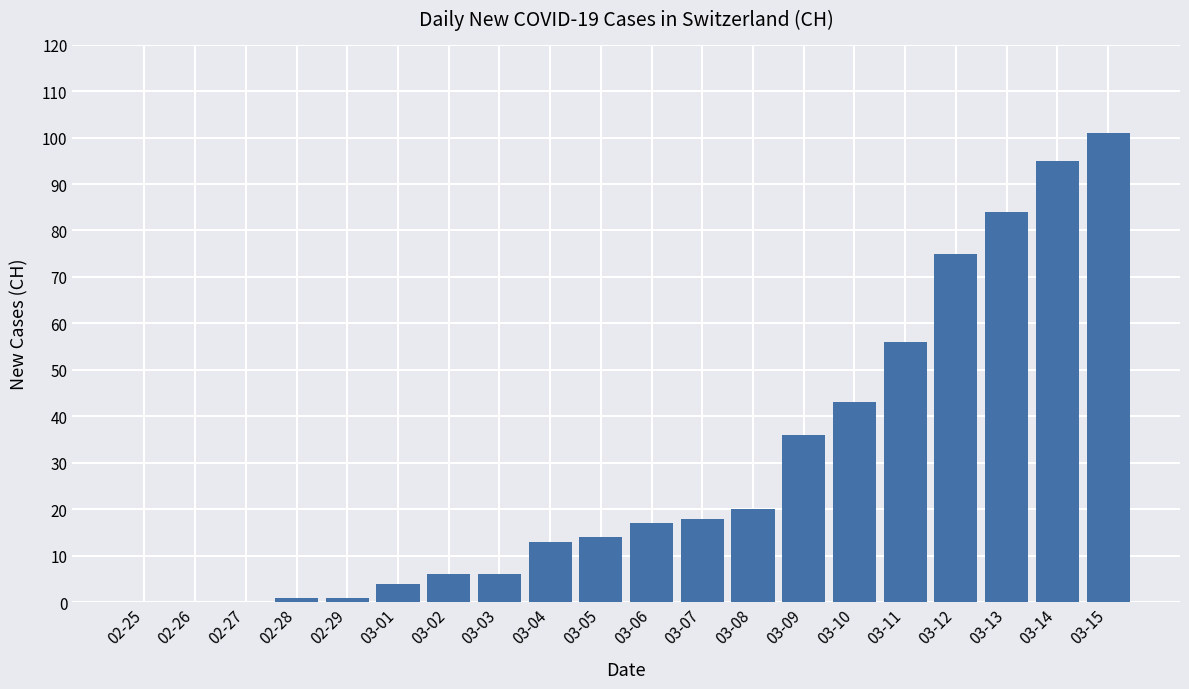

Approximately how many times larger is the value at 03-14 compared to 03-12?

1.3